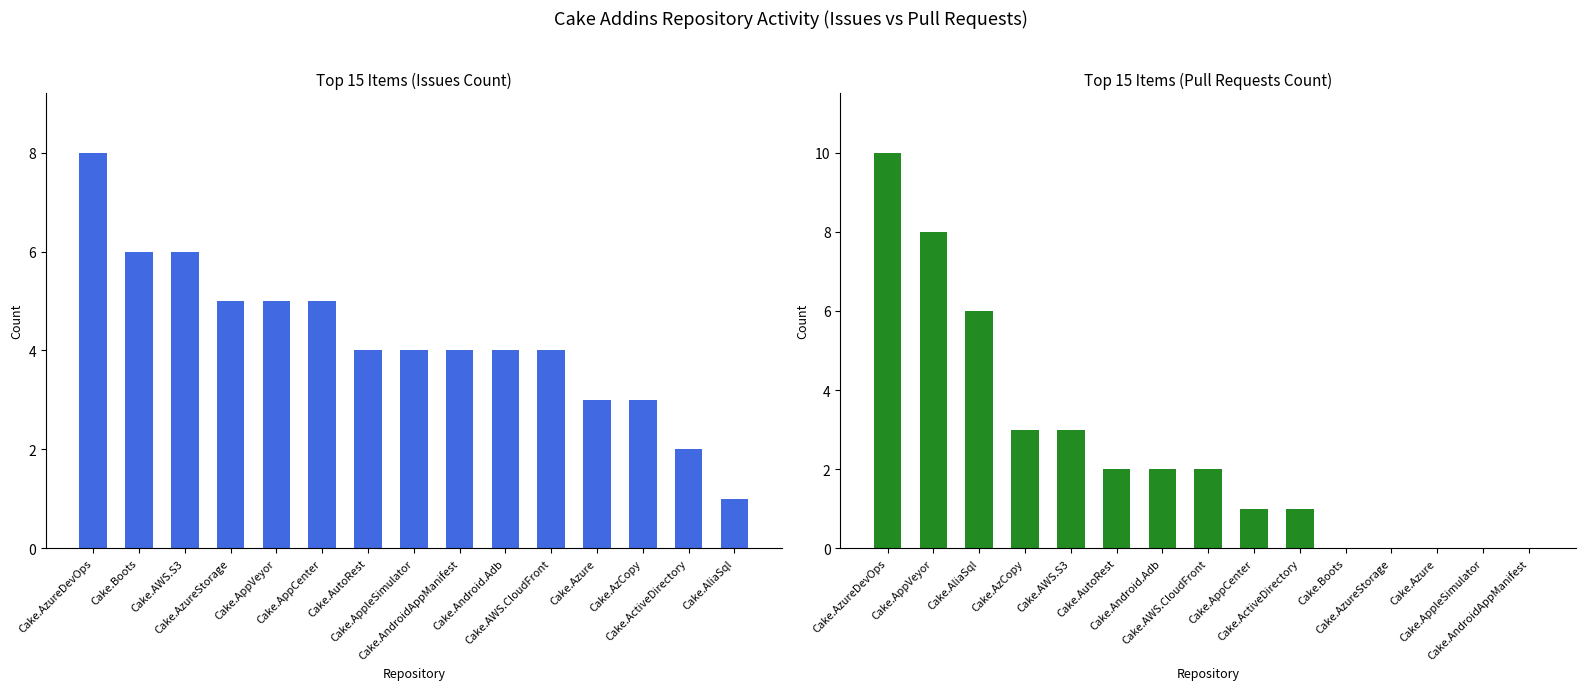

Reading left to right, what are all the values shown in this chart?

Issues count: 8	6	6	5	5	5	4	4	4	4	4	3	3	2	1
Pull requests count: 10	8	6	3	3	2	2	2	1	1	0	0	0	0	0